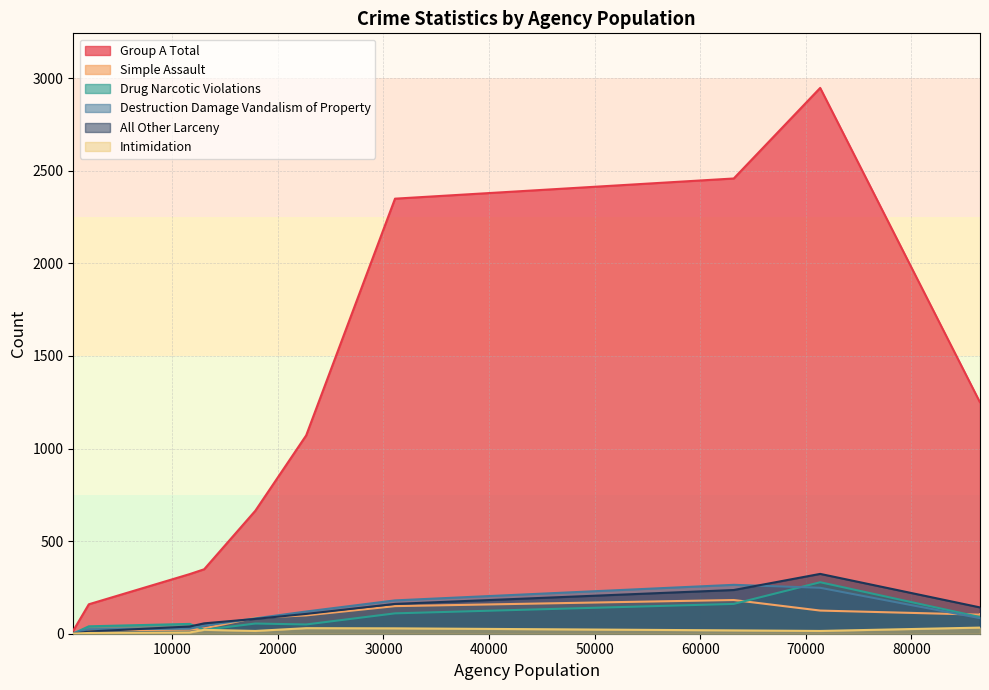

The value of Destruction Damage Vandalism of Property at 86506 is 84. True or false?

True